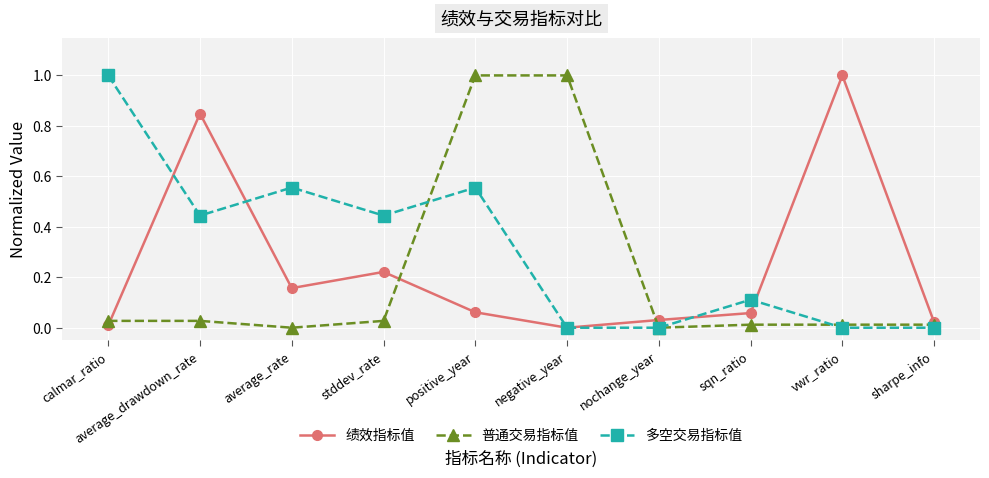

What is the difference between the 多空交易指标值 values at stddev_rate and sqn_ratio?

0.3